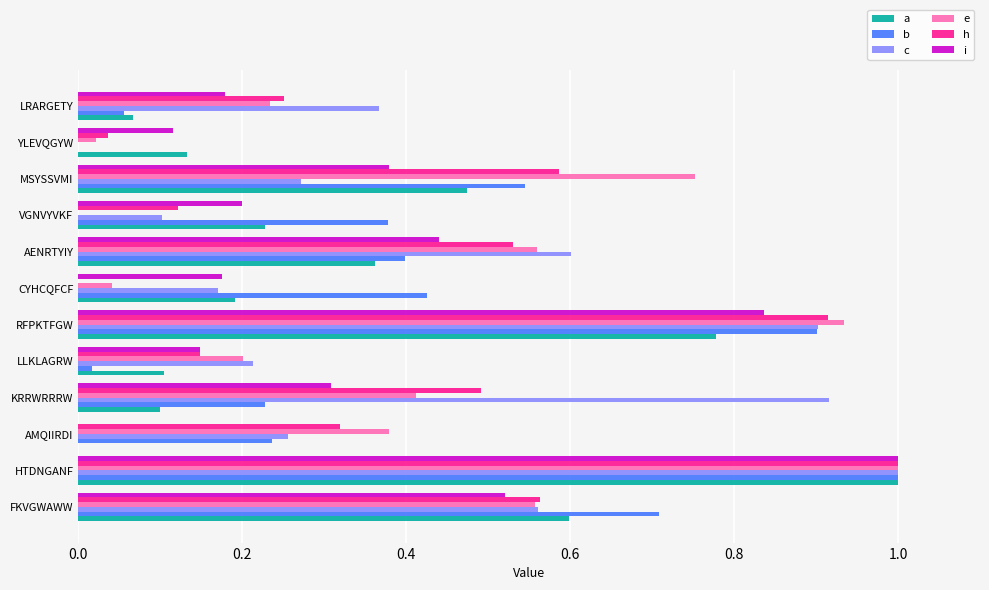

How many values in e are above zero?

11